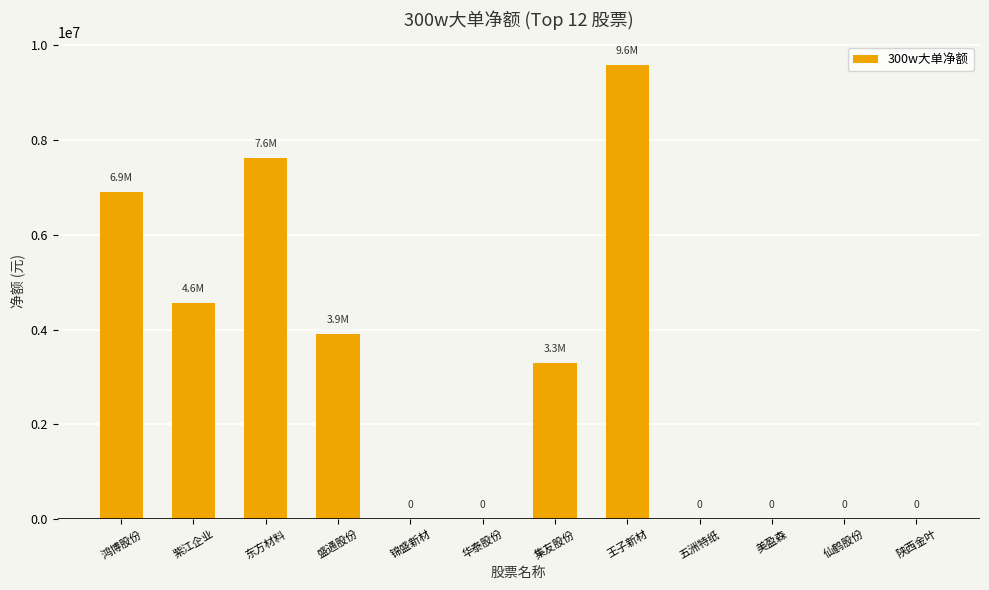

What is the average value?

2988034